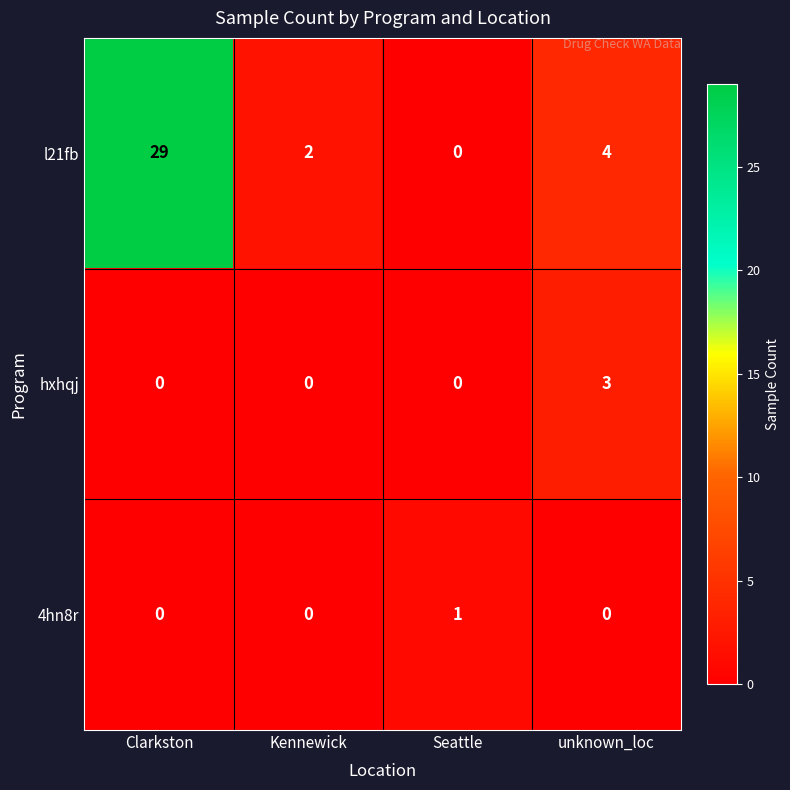

Which series has the largest total across all categories?

l21fb